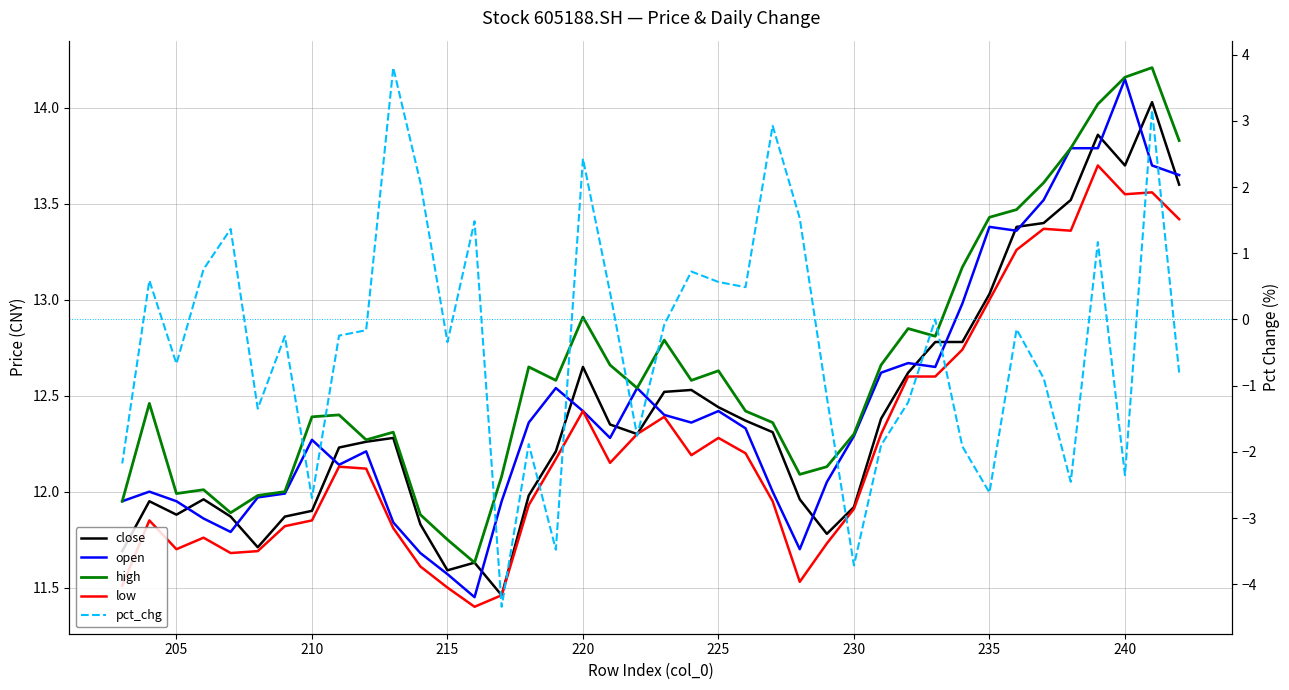

What is the sum of all open values?

498.6